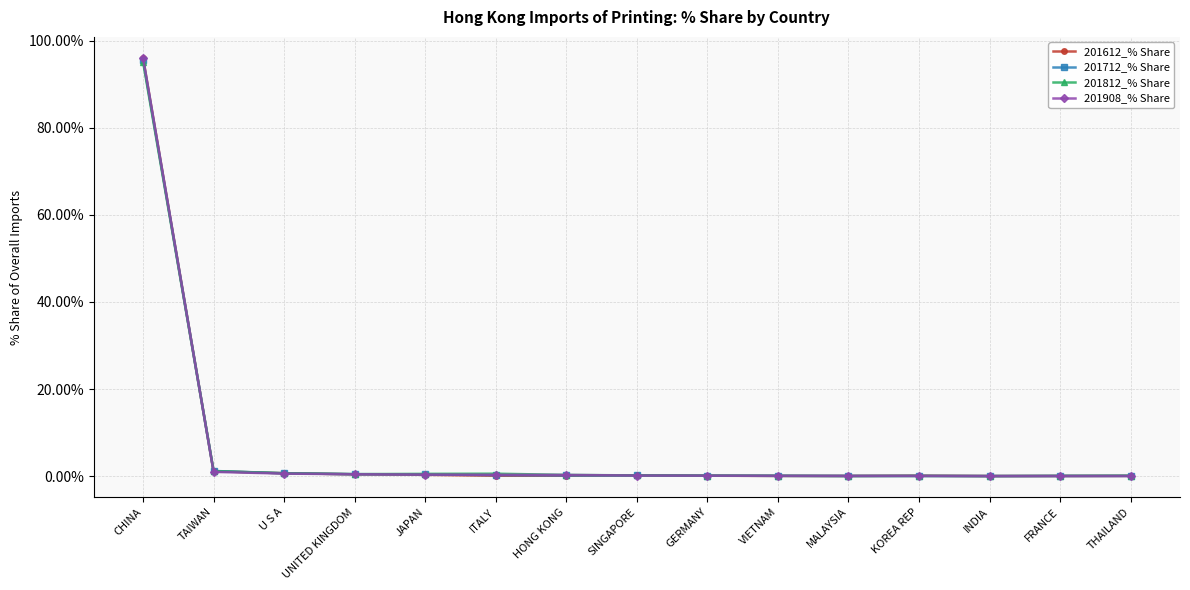

What is the label of the 14th point from the right?

TAIWAN